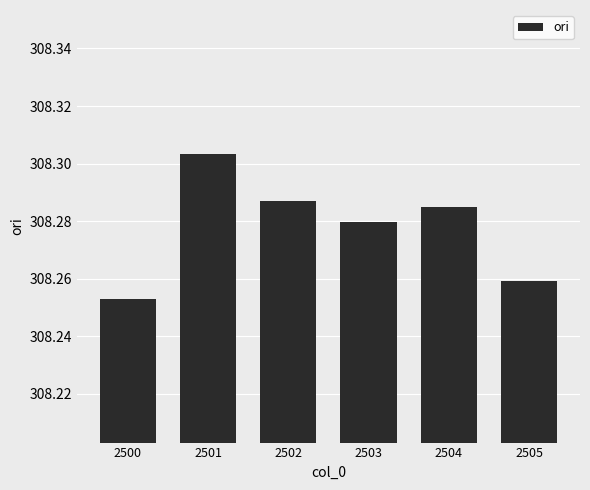

Which label corresponds to the smallest value in the chart?

2500